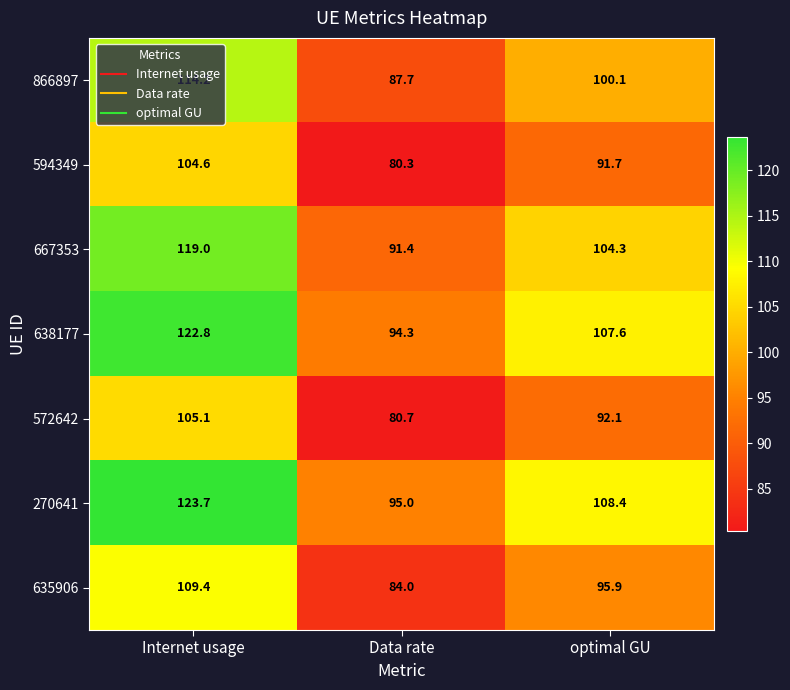

Read the 667353 value at Internet usage.

119.0